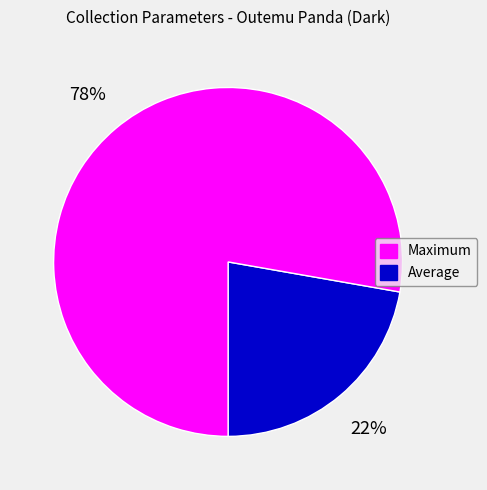

To the nearest percent, what is the average slice percentage?

50%